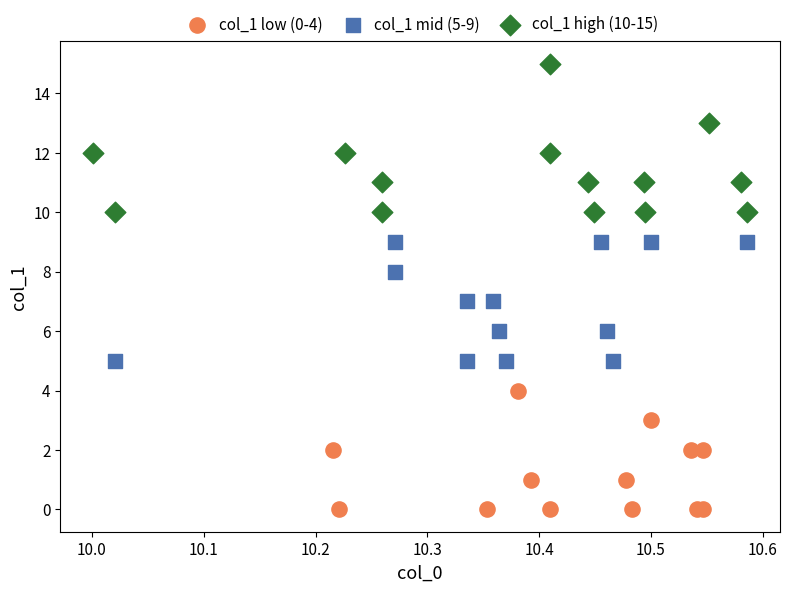

Which series contains the lowest Y value?

col_1 low (0-4)